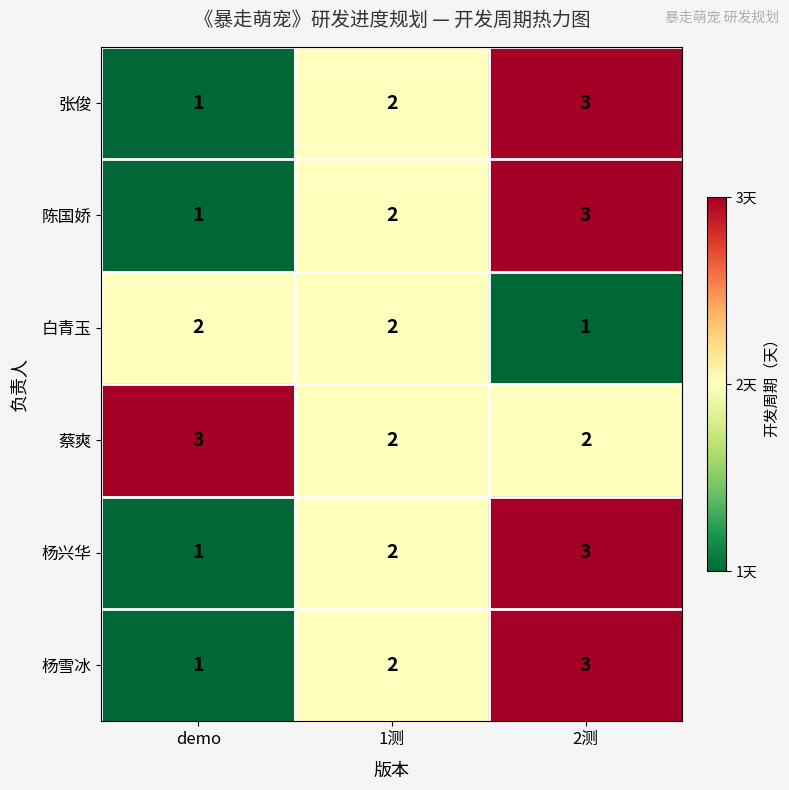

Reading left to right, transcribe all the data shown in this chart.

张俊: demo=1	1测=2	2测=3
陈国娇: demo=1	1测=2	2测=3
白青玉: demo=2	1测=2	2测=1
蔡爽: demo=3	1测=2	2测=2
杨兴华: demo=1	1测=2	2测=3
杨雪冰: demo=1	1测=2	2测=3